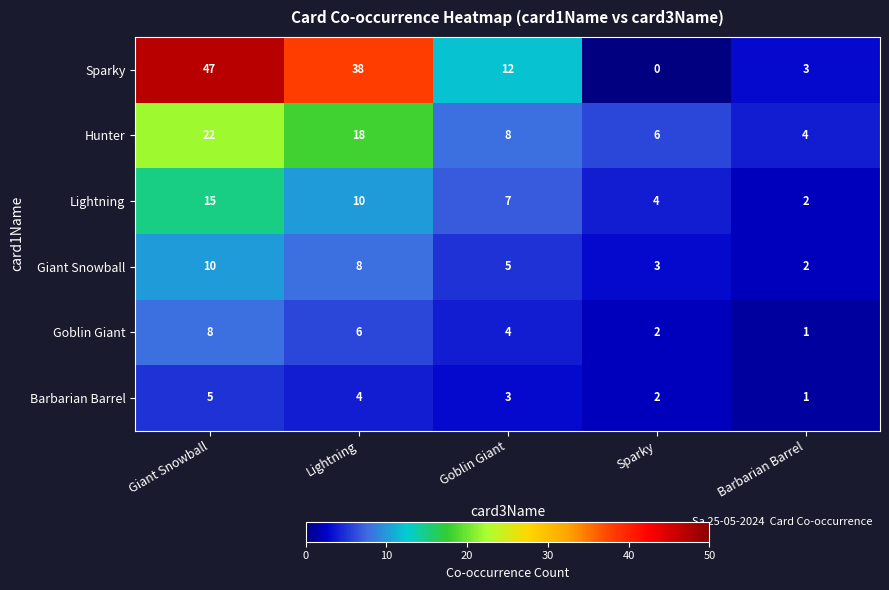

At which category is the sum across all series the highest?

Giant Snowball